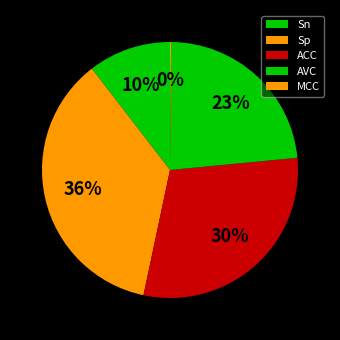

Count the number of slices in the pie.

5